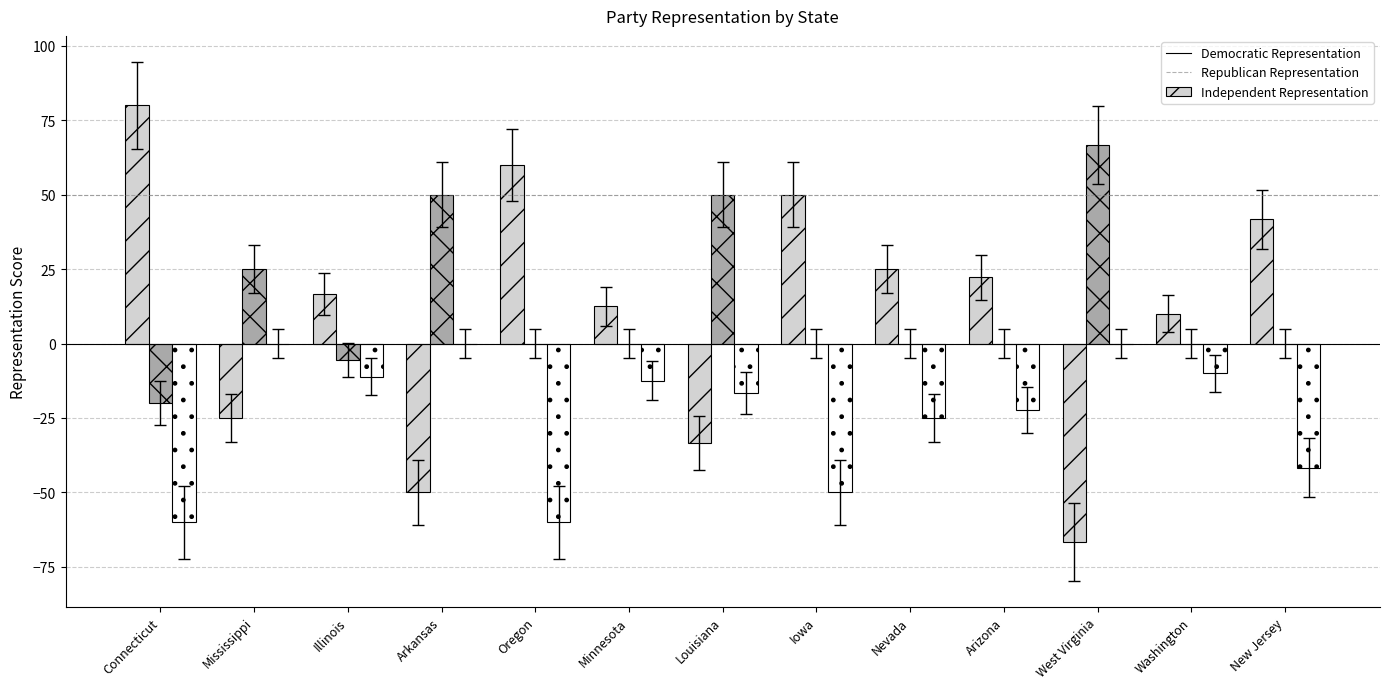

Which category has the highest value across all series?

Connecticut